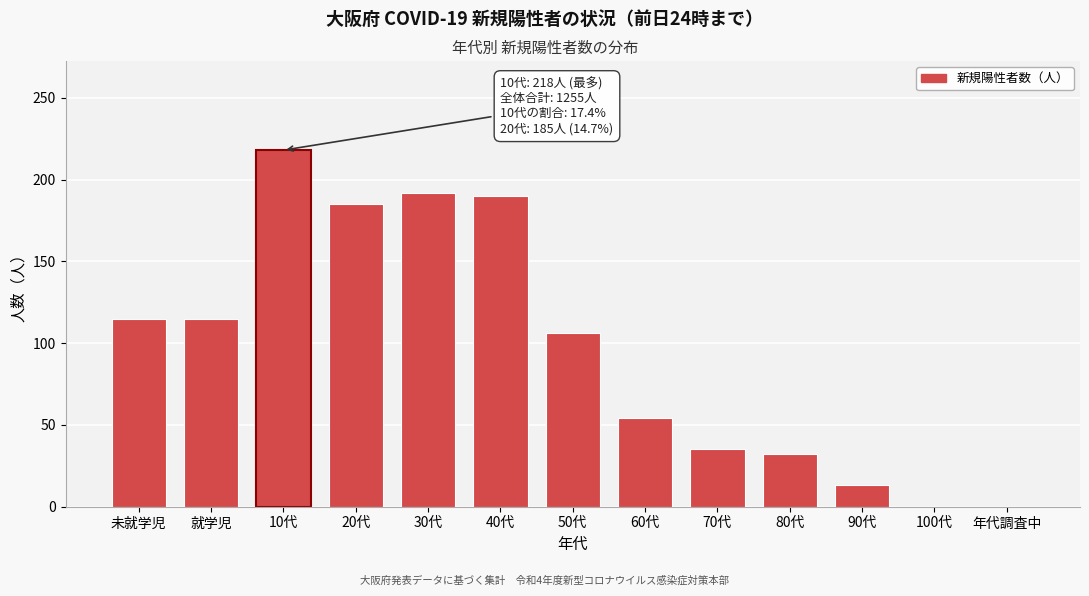

Reading left to right, what are all the values shown in this chart?

未就学児=115	就学児=115	10代=218	20代=185	30代=192	40代=190	50代=106	60代=54	70代=35	80代=32	90代=13	100代=0	年代調査中=0